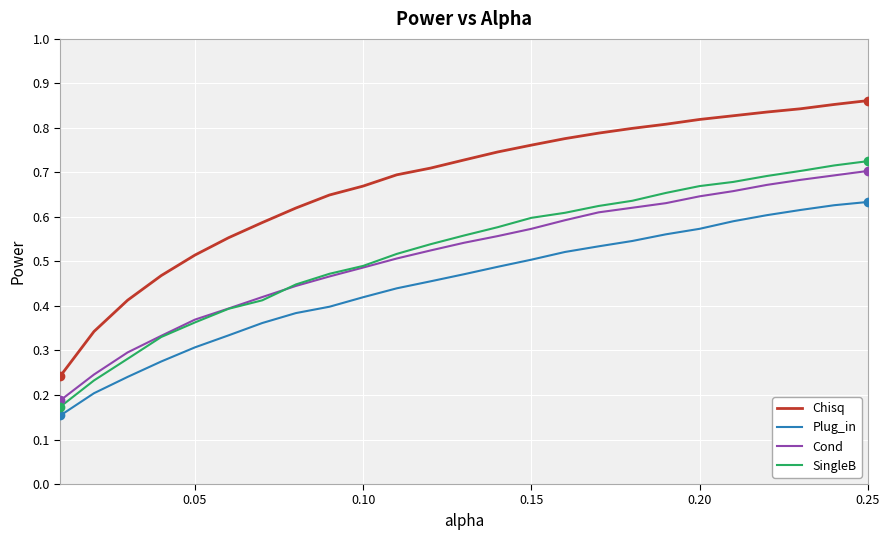

What are all the series names shown in the legend?

Chisq, Plug_in, Cond, SingleB